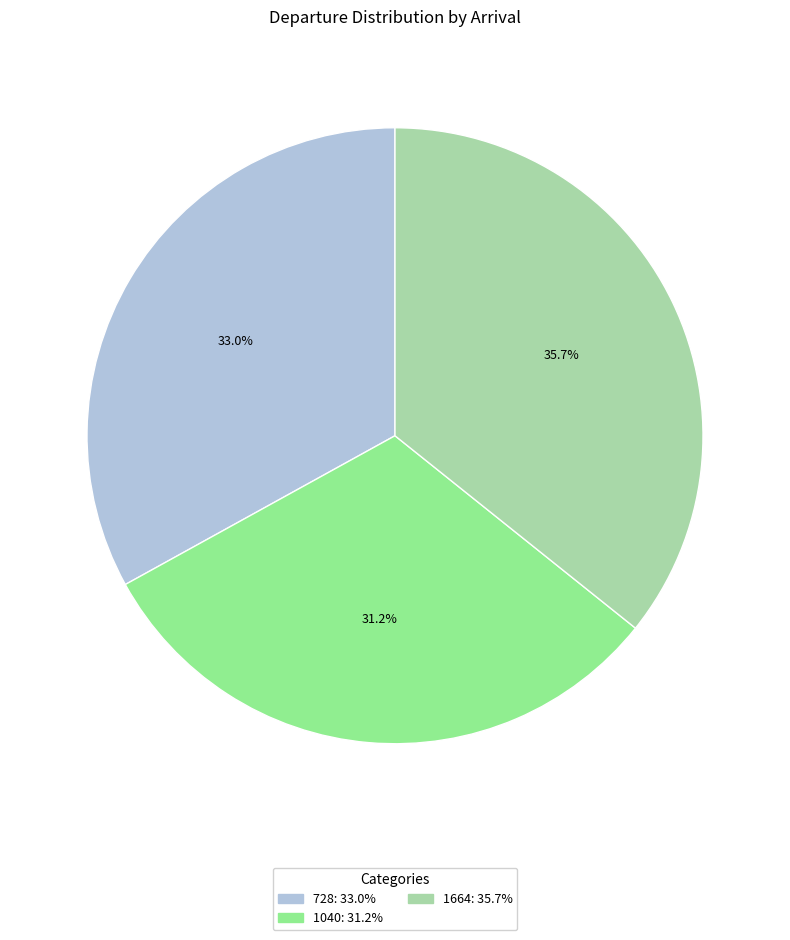

To the nearest percent, what portion does 1040 represent?

31%